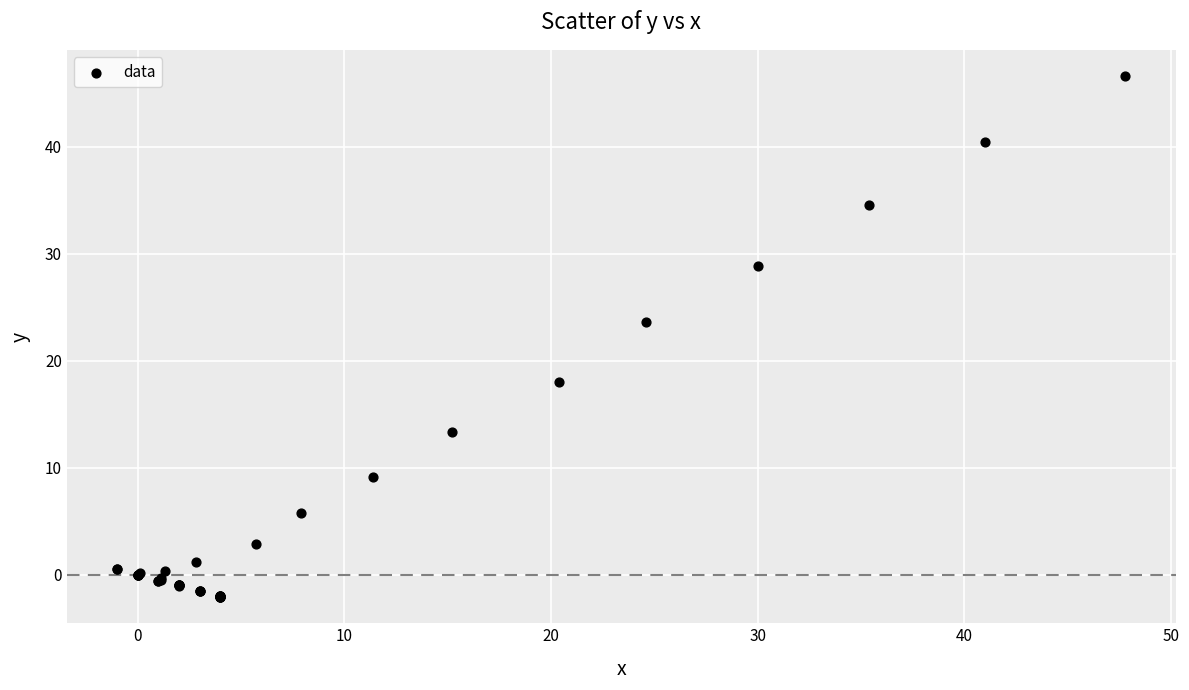

What Y value in the scatter plot is closest to 22?

23.6